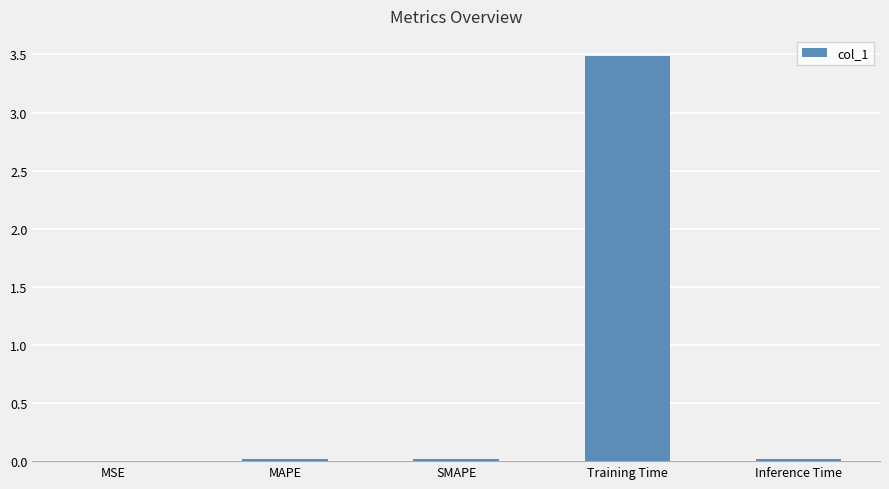

What is the average value?

0.7